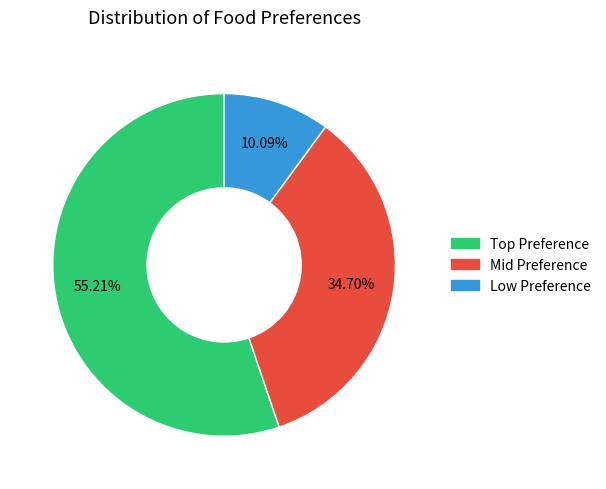

How many segments does this pie chart have?

3